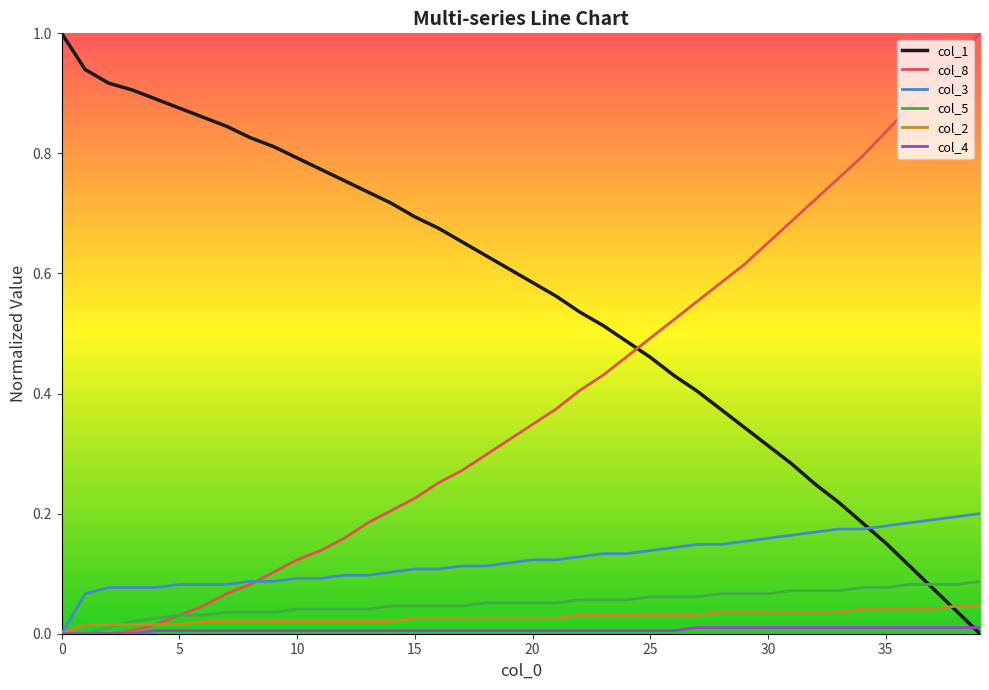

Which series has the largest total across all categories?

col_1